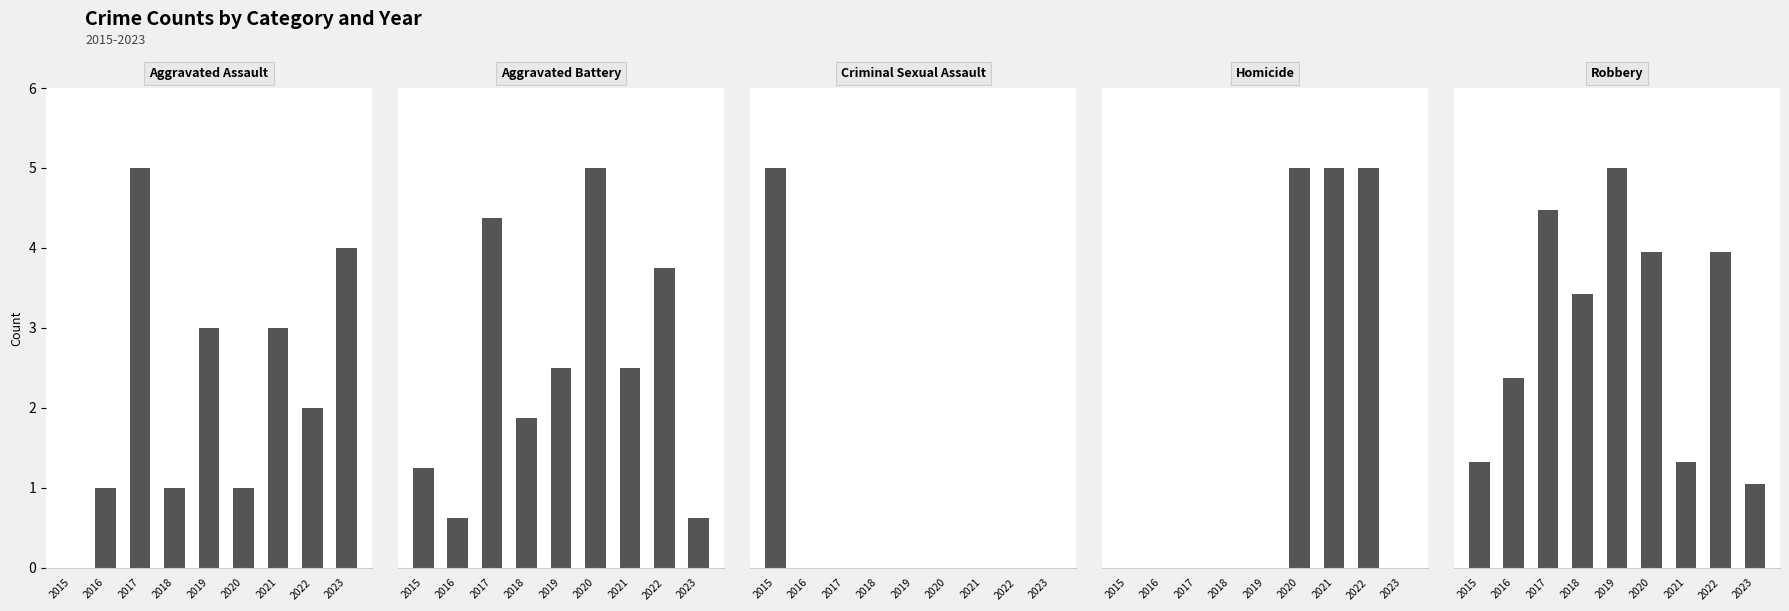

Reading left to right, transcribe all the data shown in this chart.

Aggravated Assault: 2015=0	2016=1	2017=5	2018=1	2019=3	2020=1	2021=3	2022=2	2023=4
Aggravated Battery: 2015=2	2016=1	2017=7	2018=3	2019=4	2020=8	2021=4	2022=6	2023=1
Criminal Sexual Assault: 2015=1	2016=0	2017=0	2018=0	2019=0	2020=0	2021=0	2022=0	2023=0
Homicide: 2015=0	2016=0	2017=0	2018=0	2019=0	2020=1	2021=1	2022=1	2023=0
Robbery: 2015=5	2016=9	2017=17	2018=13	2019=19	2020=15	2021=5	2022=15	2023=4